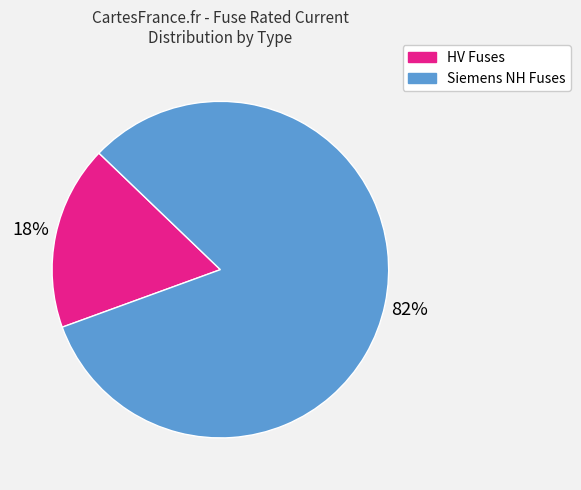

Is there a majority slice in this chart?

Yes